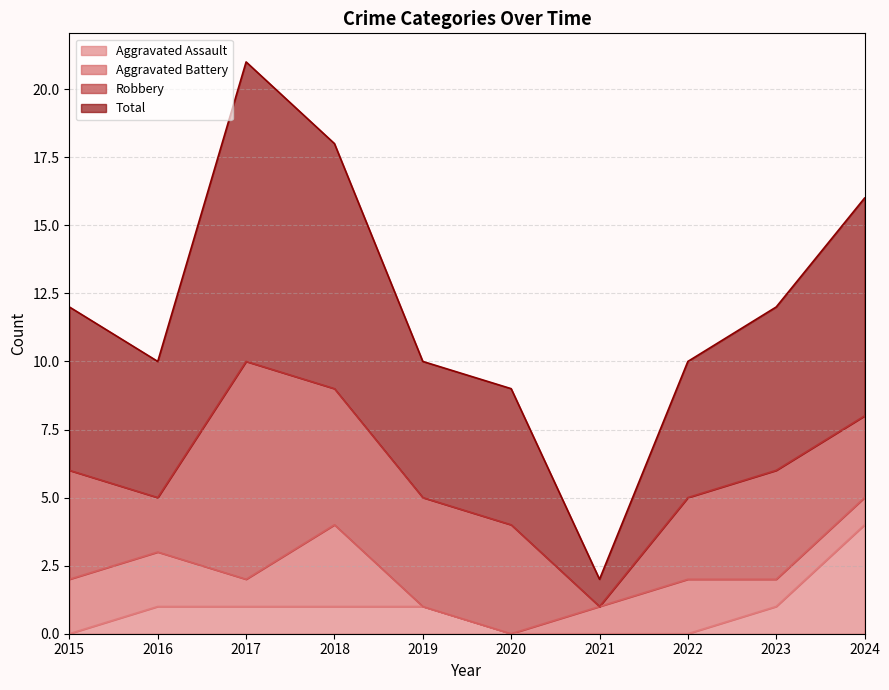

Where is the first local minimum for Total?

2016